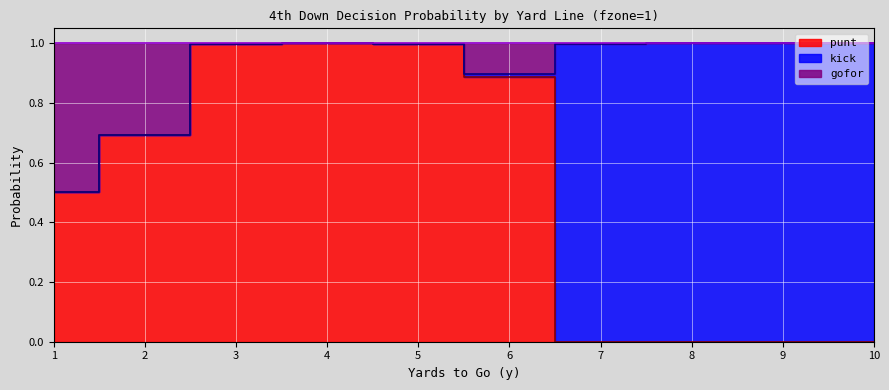

Read the punt value at 3.

1.0